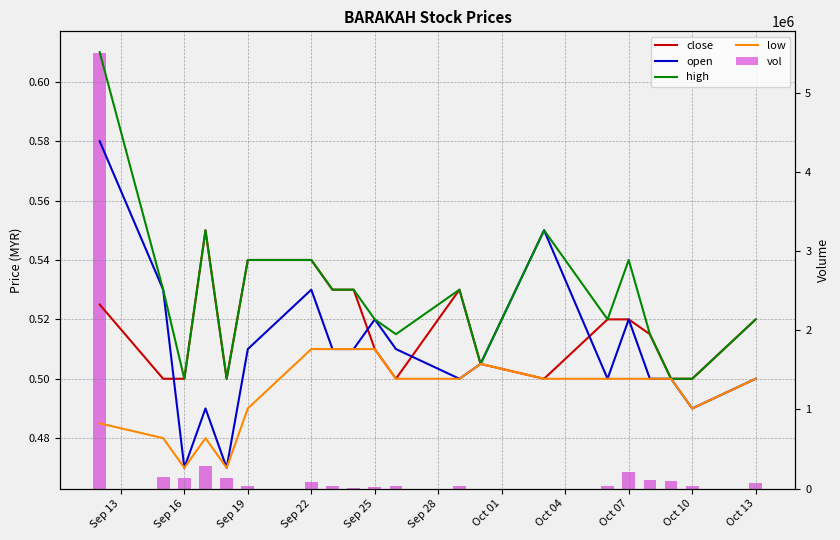

The low series shows 0.2 at 17. True or false?

False